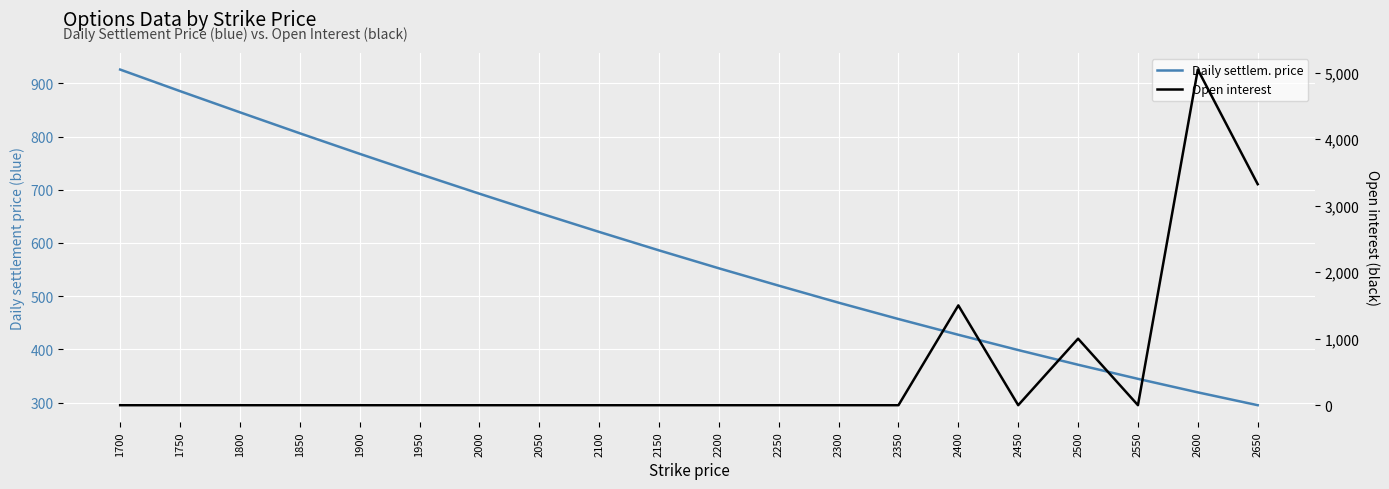

True or false: Daily settlem. price and Open interest cross at least once.

True